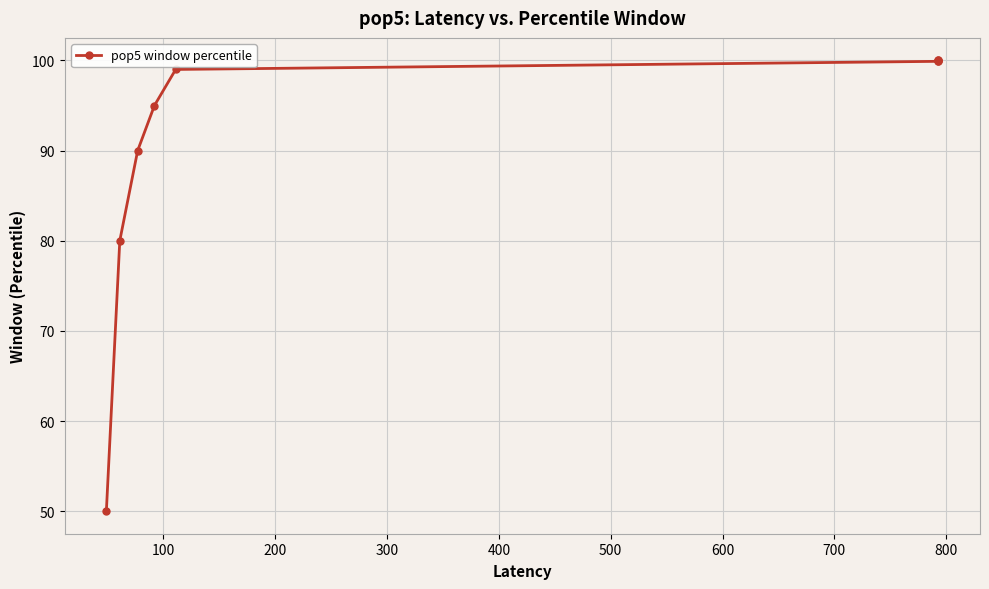

What is the average value?

90.4